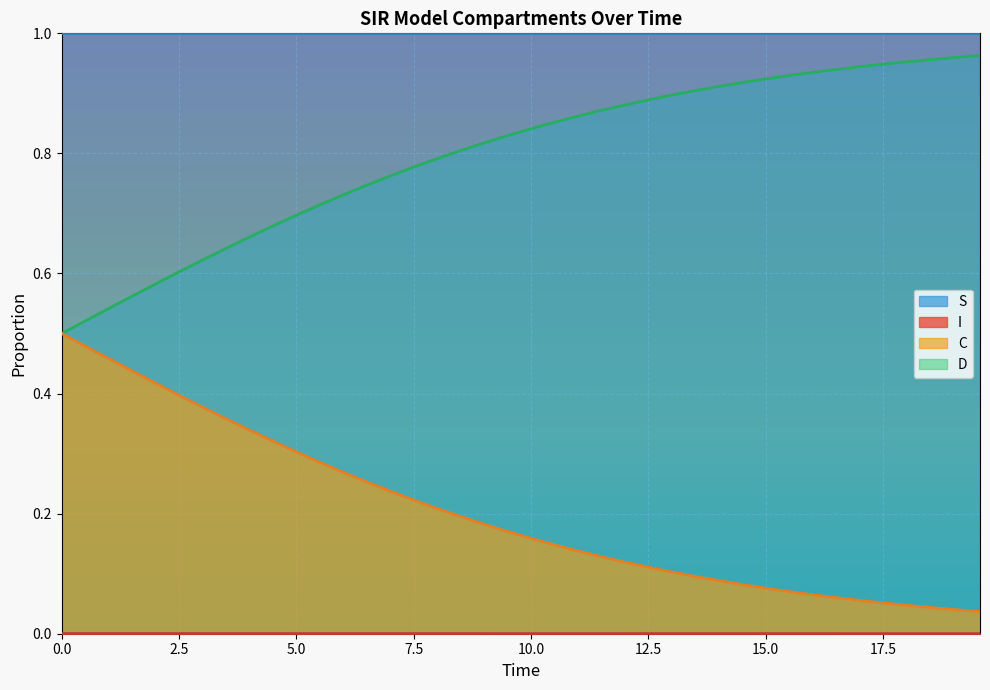

Which series has the largest total across all categories?

S